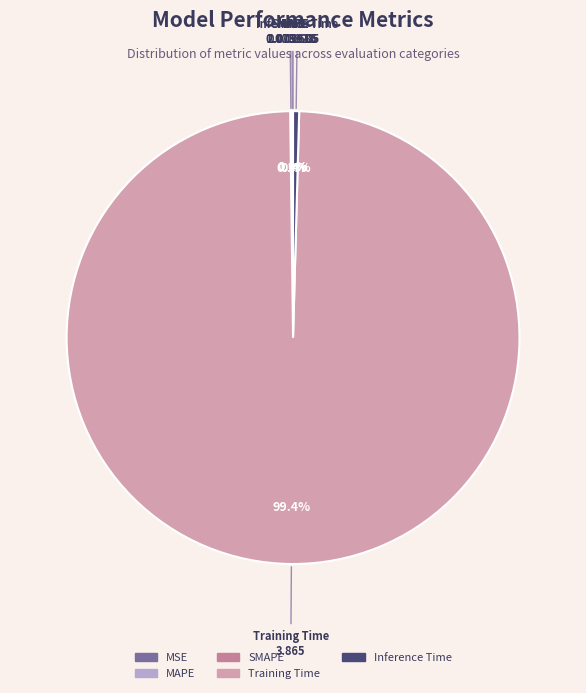

The Training Time slice represents 91% of the pie. True or false?

False